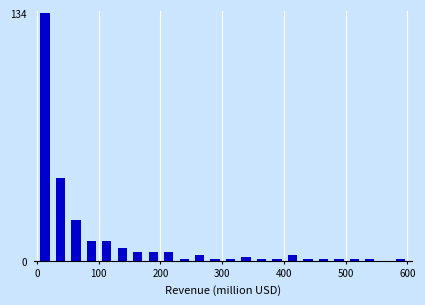

Around what value on the x-axis is the tallest bar? Give the approximate position of its centre, as read against the axis.

10